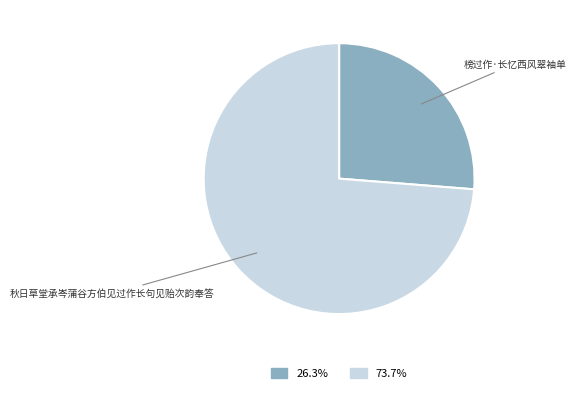

Rank the categories by value from lowest to highest.

榜过作·长忆西风翠袖单, 秋日草堂承岑蒲谷方伯见过作长句见贻次韵奉答